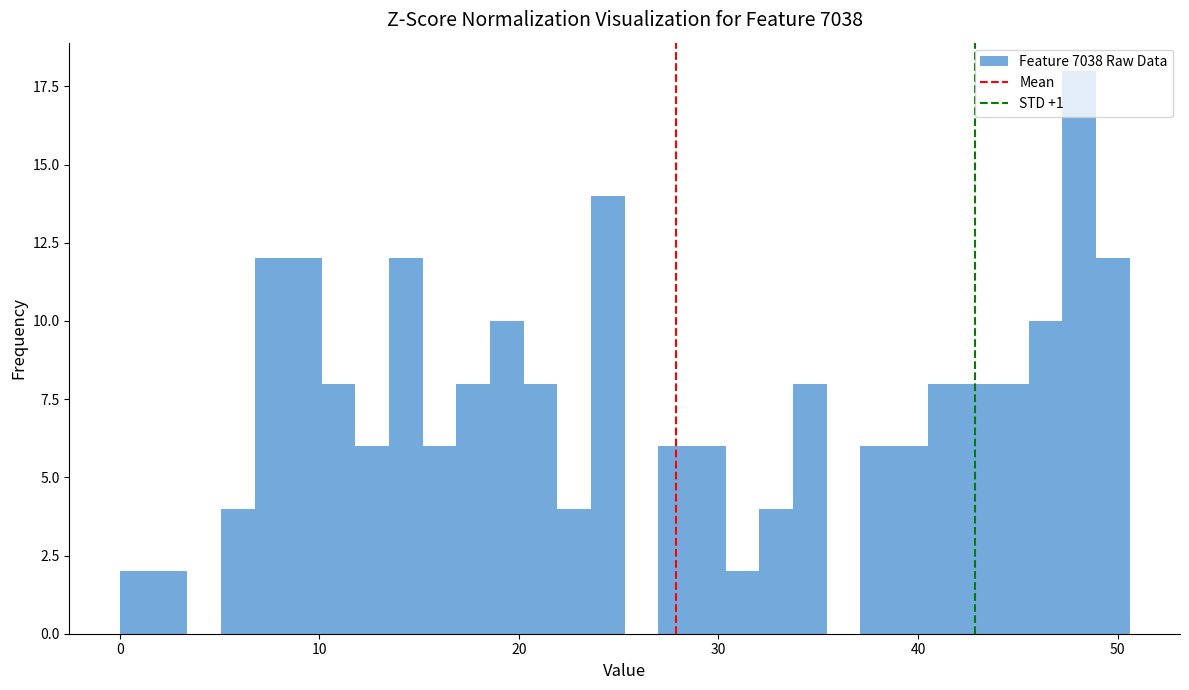

Around what value on the x-axis is the tallest bar? Give the approximate position of its centre, as read against the axis.

48